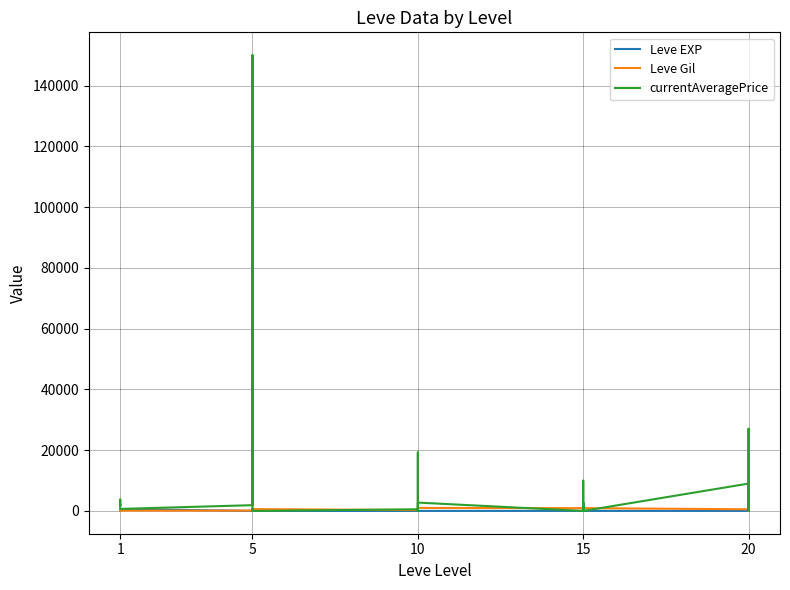

In Leve EXP, how many points are higher than both neighbors (excluding endpoints)?

9